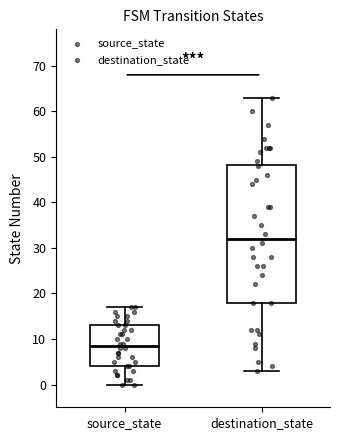

Reading left to right, transcribe this box plot: for each box, give where its median line is, the range the box spans, and where its two whiskers end, as read against the y-axis. The values are not printed on the chart, so give them approximately, as read against the axis.

source_state: median 9, box 4 to 13, whiskers 0 to 17
destination_state: median 32, box 18 to 48, whiskers 3 to 63